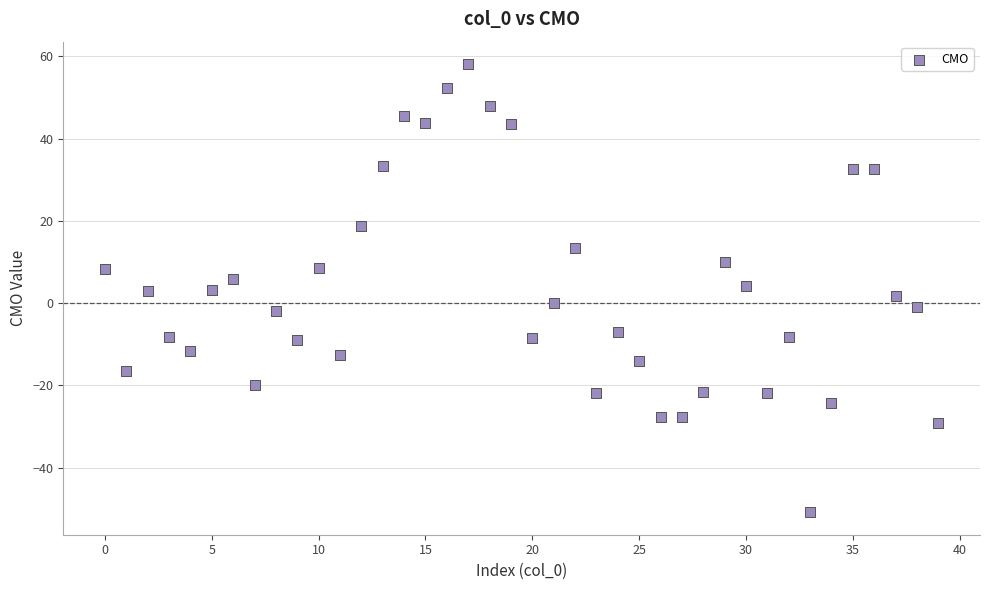

What is the range of Y values (max minus min)?

109.0